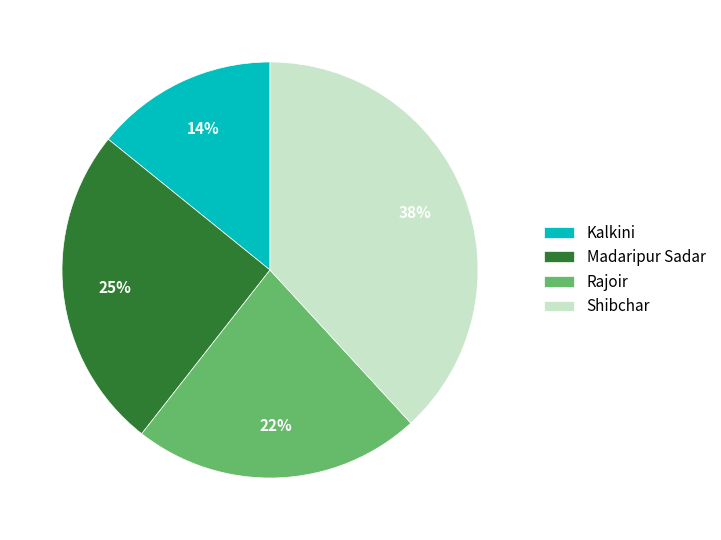

Is it true that Rajoir is 33% of the pie?

False